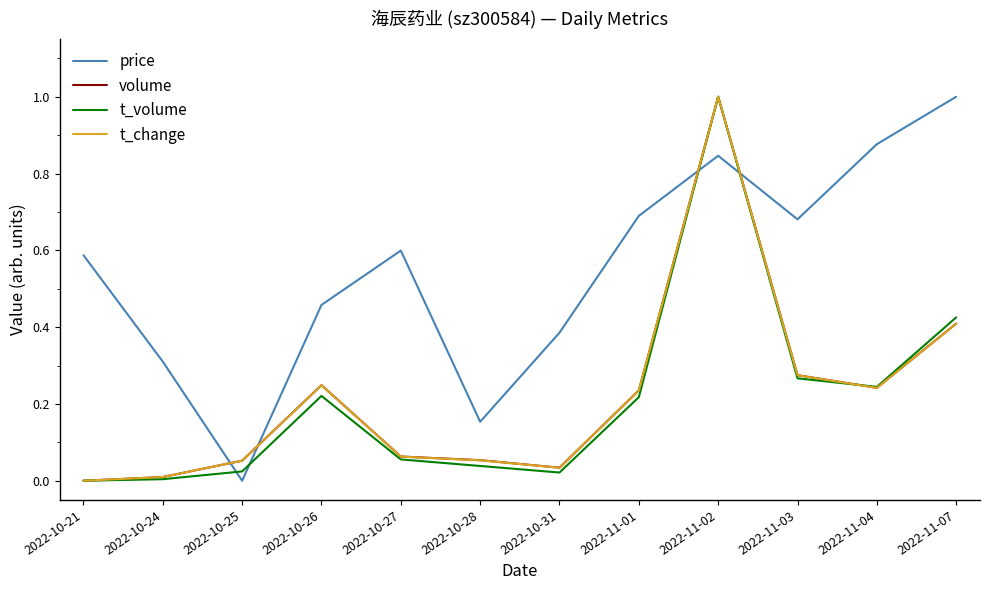

Which series has the largest total across all categories?

price